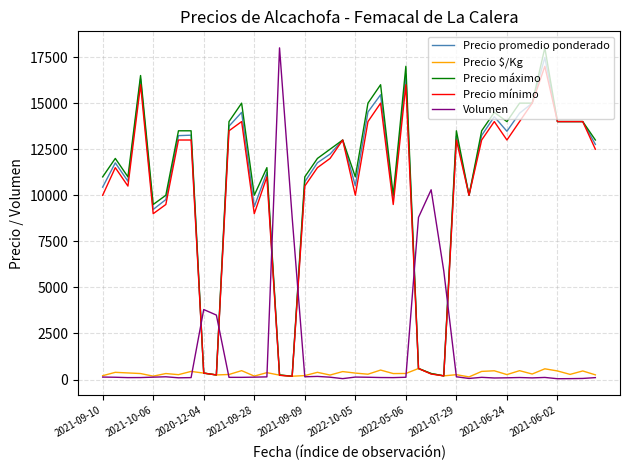

What is the sum of all Precio $/Kg values?

13485